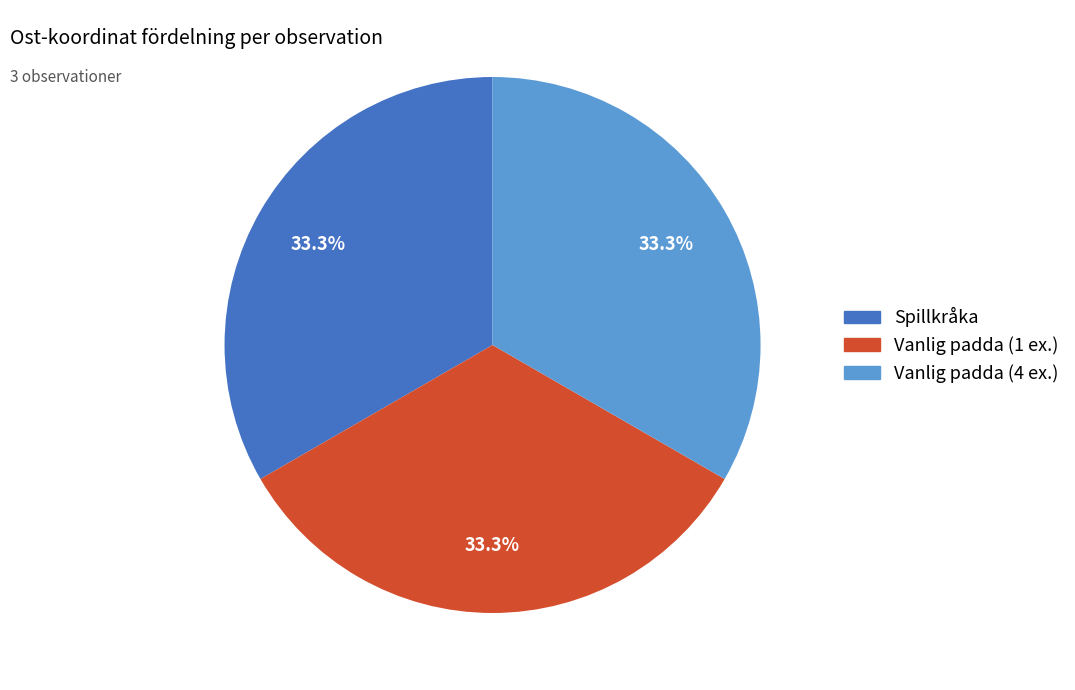

Is there a majority slice in this chart?

No